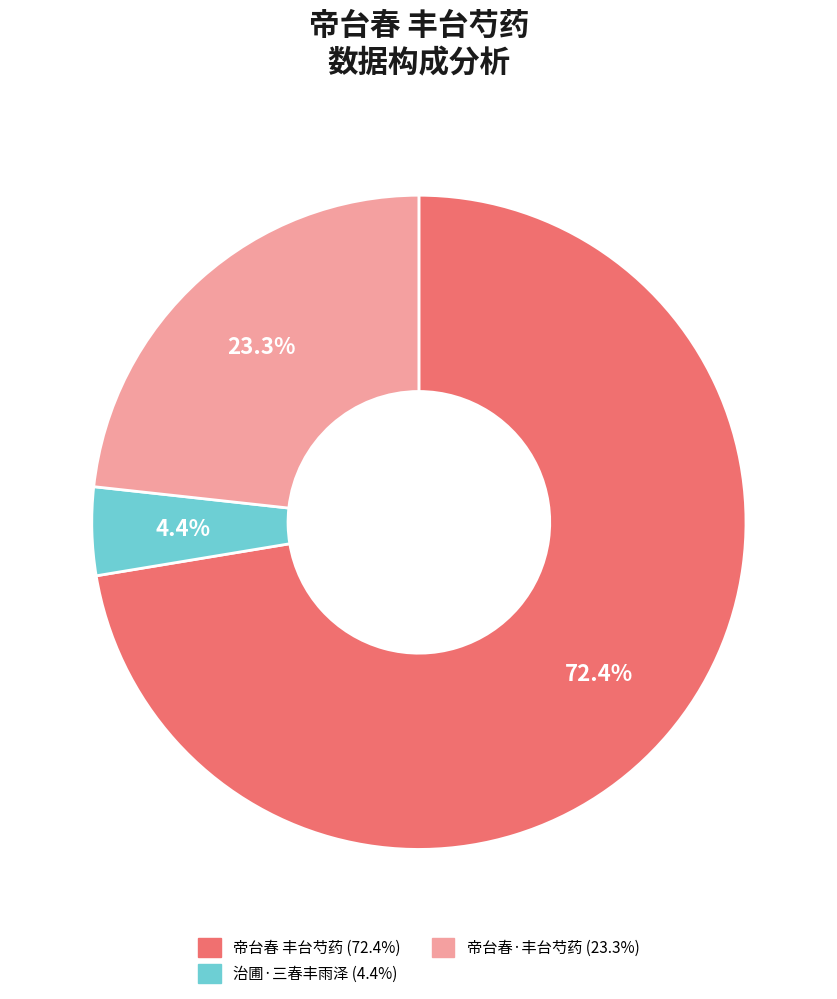

Is 治圃·三春丰雨泽 the majority of the pie?

No